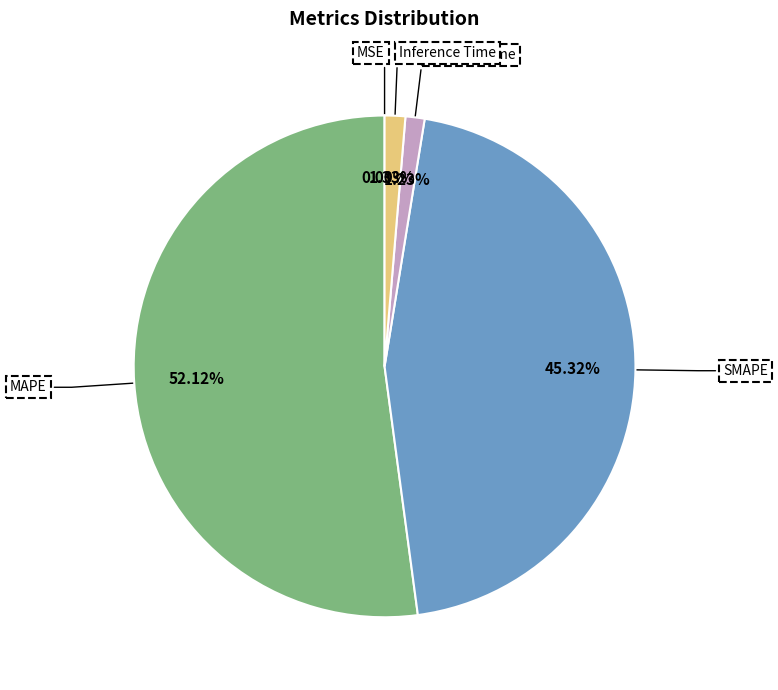

Is there a majority slice in this chart?

Yes